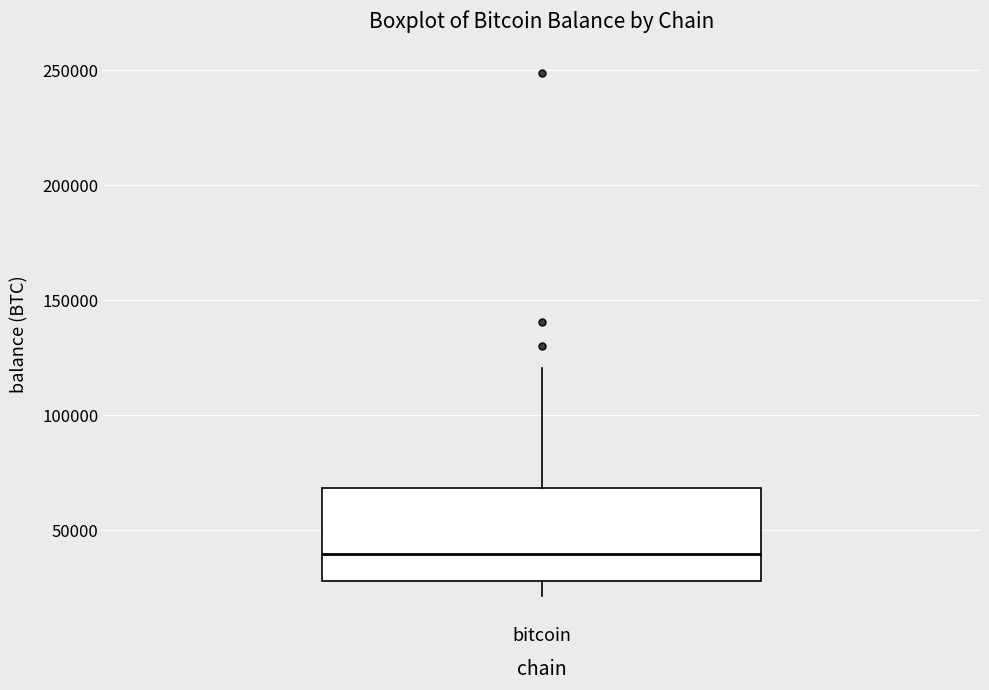

Read this box plot against the y-axis: the position of the median line, the range covered by the box, and the ends of both whiskers. The values are not printed on the chart, so give them approximately, as read against the axis.

median 40000, box 30000 to 70000, whiskers 20000 to 120000